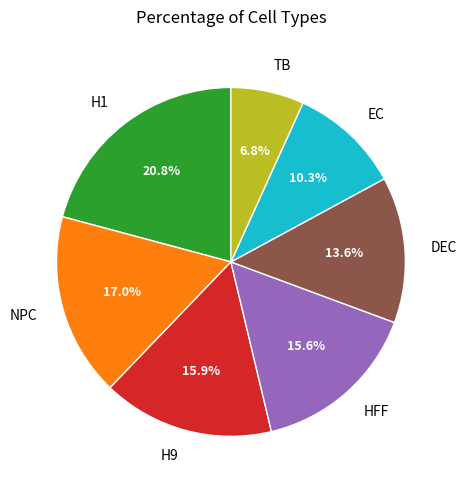

Which slice is the largest?

H1